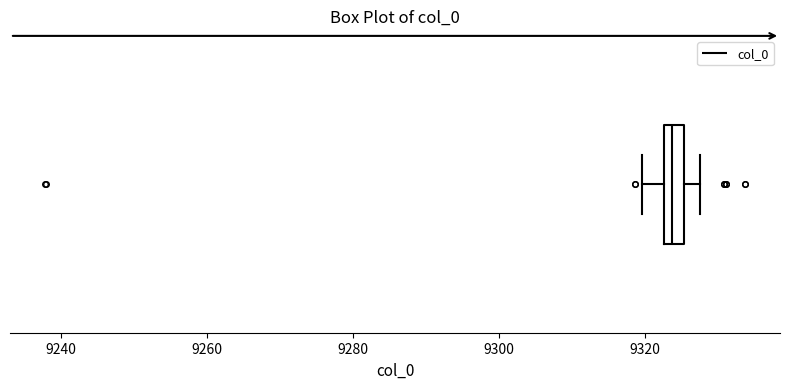

Where does the right whisker of the box end on the x-axis? The values are not printed on the chart, so give them approximately, as read against the axis.

9328